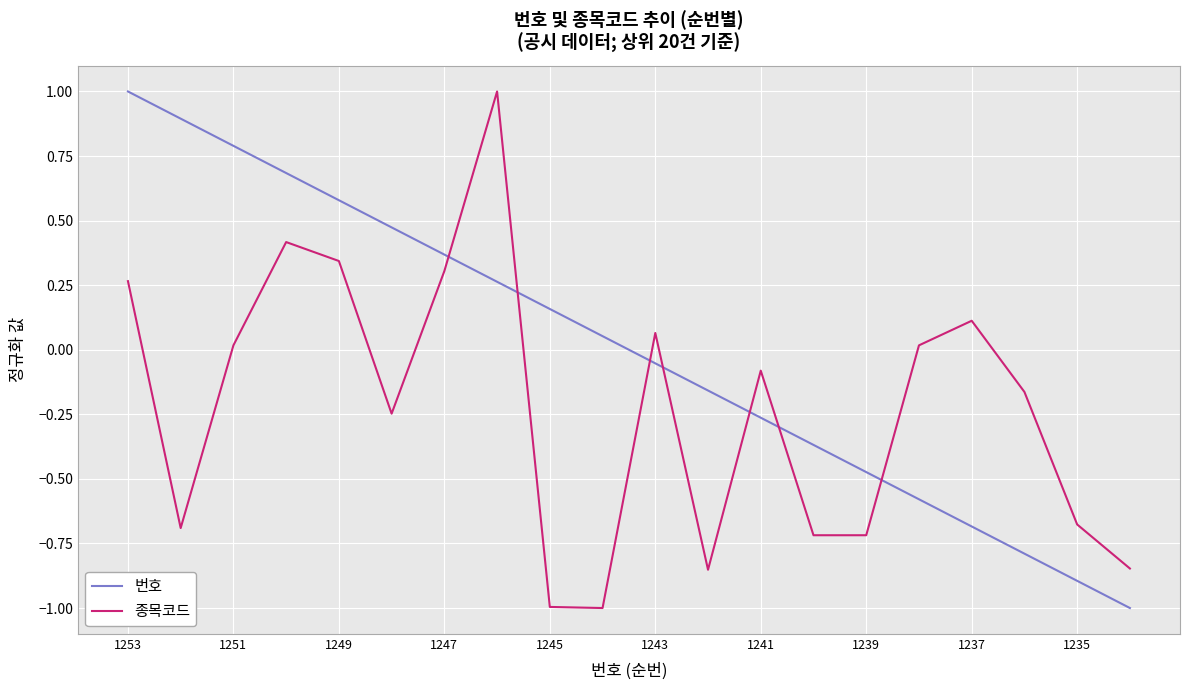

List the series in order of their overall mean, lowest first.

종목코드, 번호